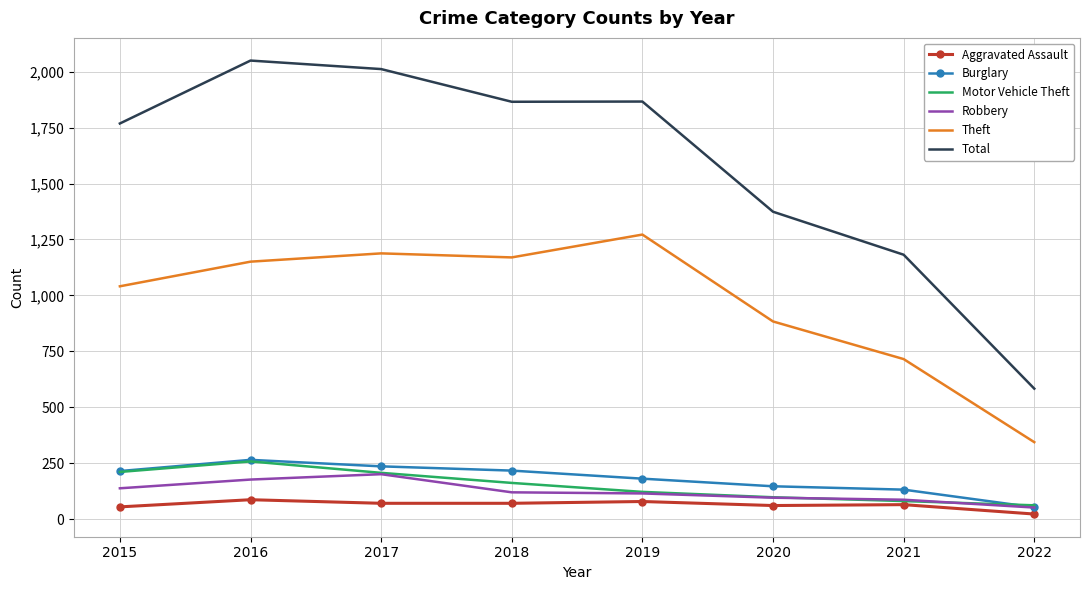

True or false: Total and Burglary intersect in this chart.

False